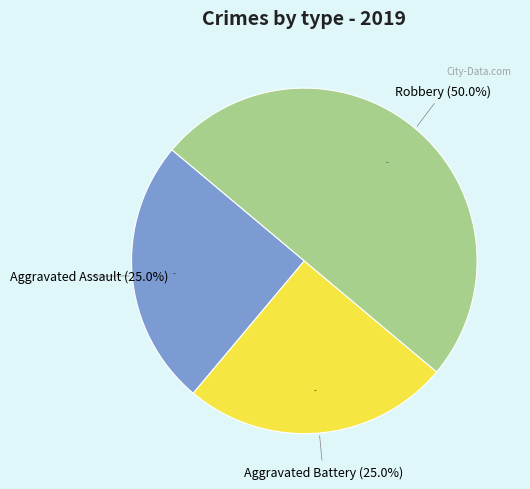

Do Robbery and Aggravated Battery together represent more than half of the pie?

Yes